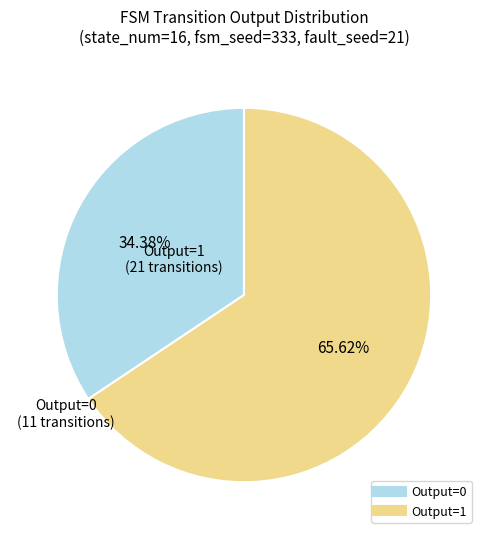

Does any single category account for the majority?

Yes